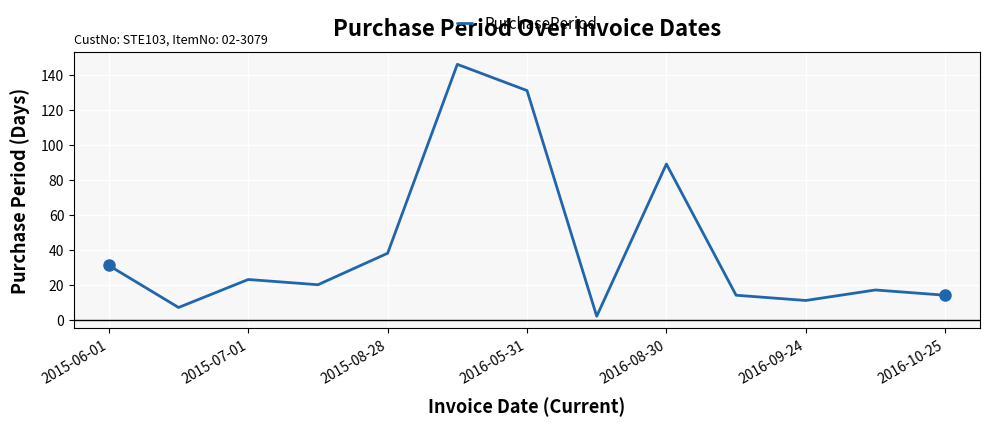

What is the difference between the maximum and minimum values?

144